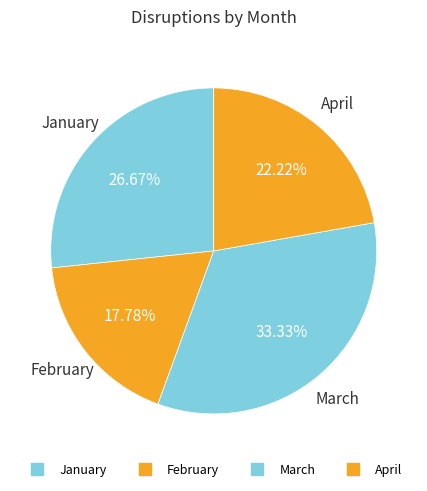

Is it true that February is 6% of the pie?

False